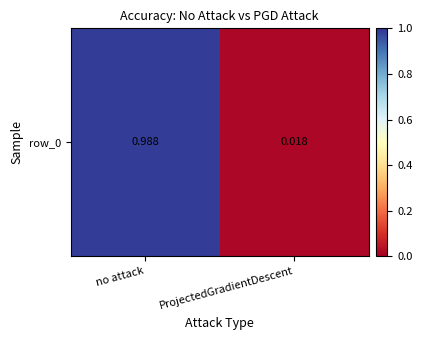

List the labels in order of value, smallest first.

ProjectedGradientDescent, no attack